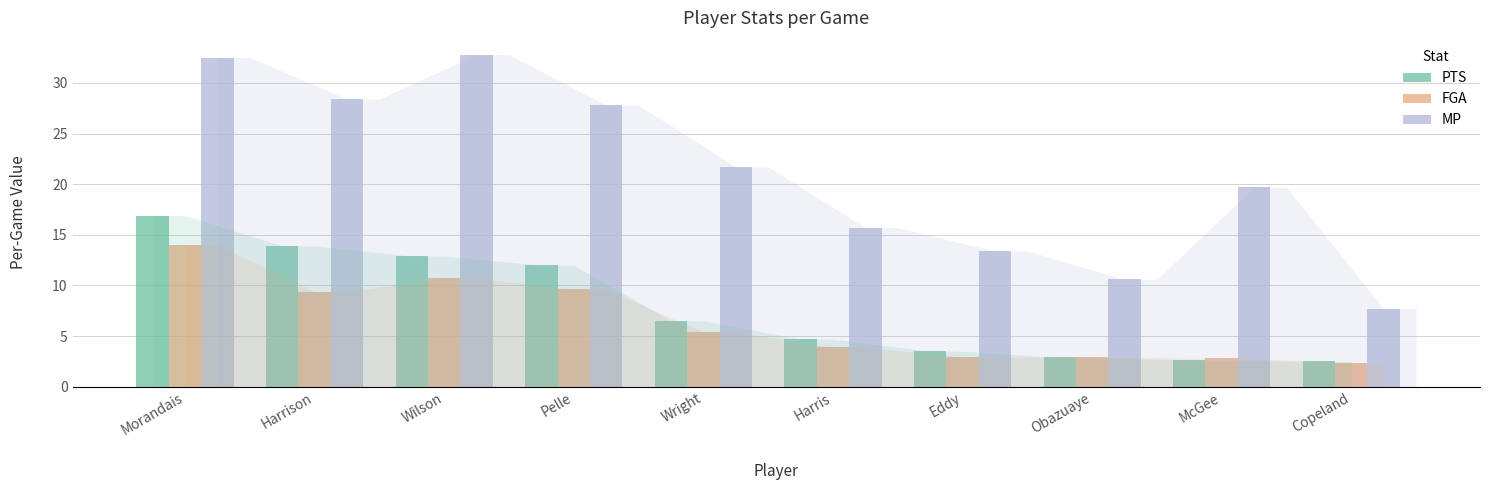

Where is PTS nearest to the value 9?

Wright